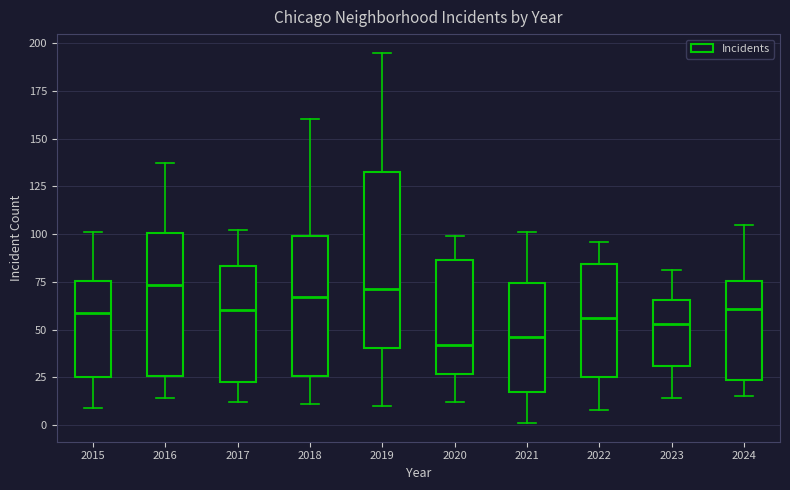

Reading left to right, transcribe this box plot: for each box, give where its median line is, the range the box spans, and where its two whiskers end, as read against the y-axis. The values are not printed on the chart, so give them approximately, as read against the axis.

2015: median 60, box 25 to 75, whiskers 10 to 100
2016: median 75, box 25 to 100, whiskers 15 to 135
2017: median 60, box 25 to 85, whiskers 10 to 100
2018: median 65, box 25 to 100, whiskers 10 to 160
2019: median 70, box 40 to 135, whiskers 10 to 195
2020: median 40, box 25 to 85, whiskers 10 to 100
2021: median 45, box 15 to 75, whiskers 0 to 100
2022: median 55, box 25 to 85, whiskers 10 to 95
2023: median 55, box 30 to 65, whiskers 15 to 80
2024: median 60, box 25 to 75, whiskers 15 to 105